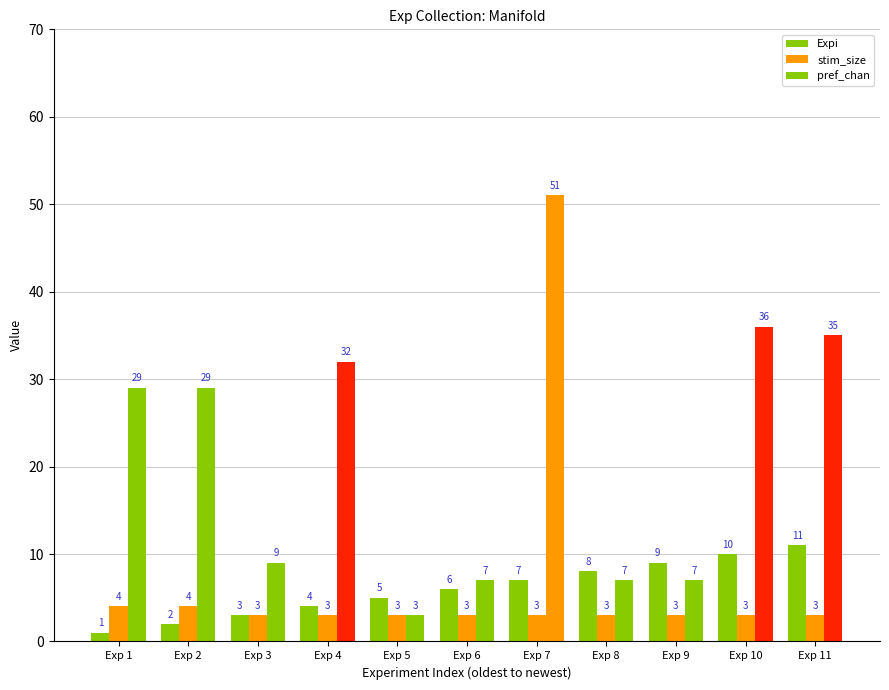

How many bars are there in each group?

3